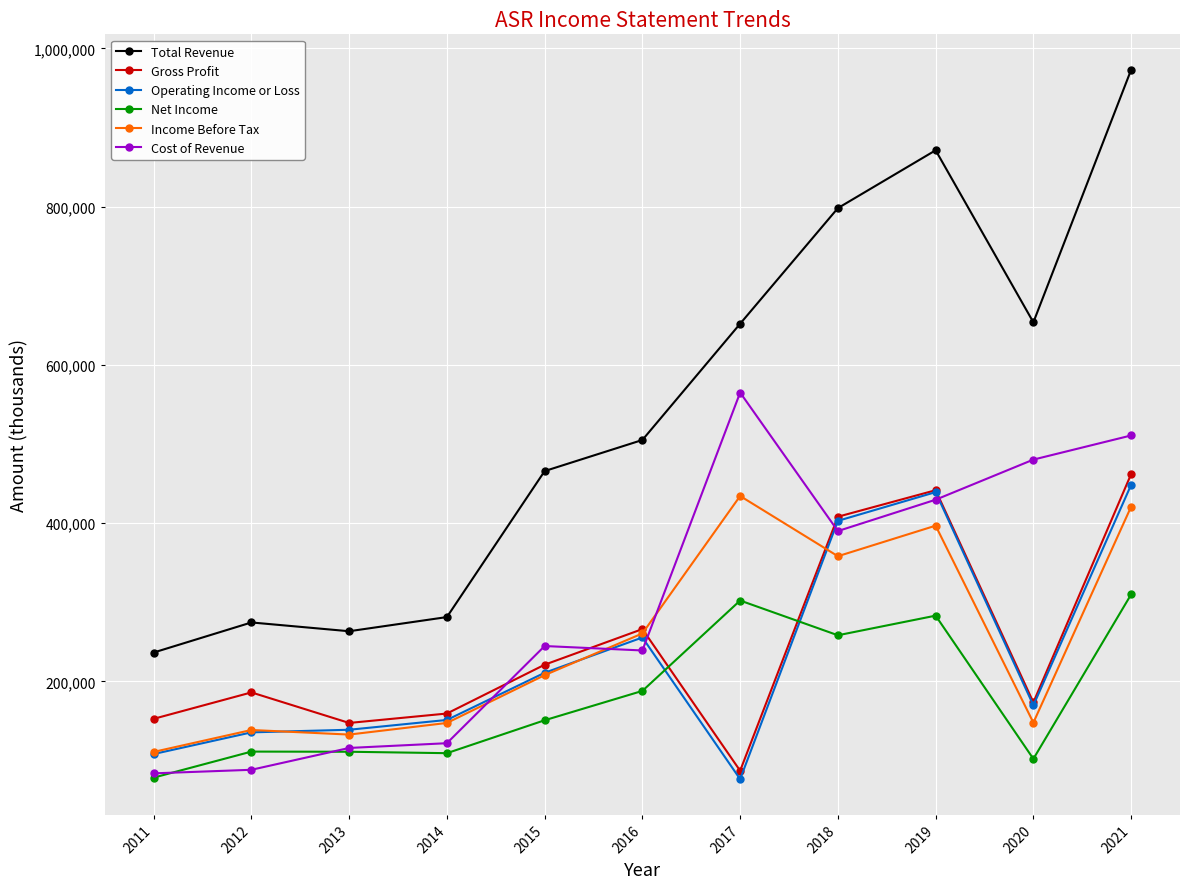

True or false: Net Income has a value of 47154 at 2014.

False